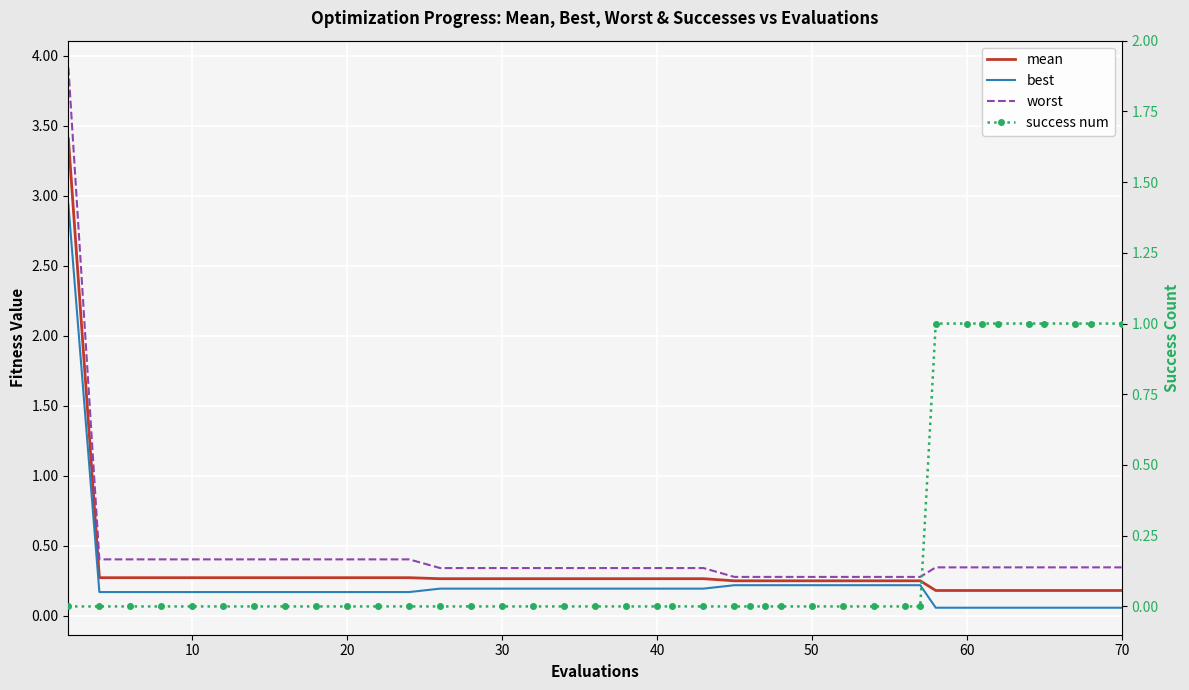

At how many categories does at least one series exceed 3?

1